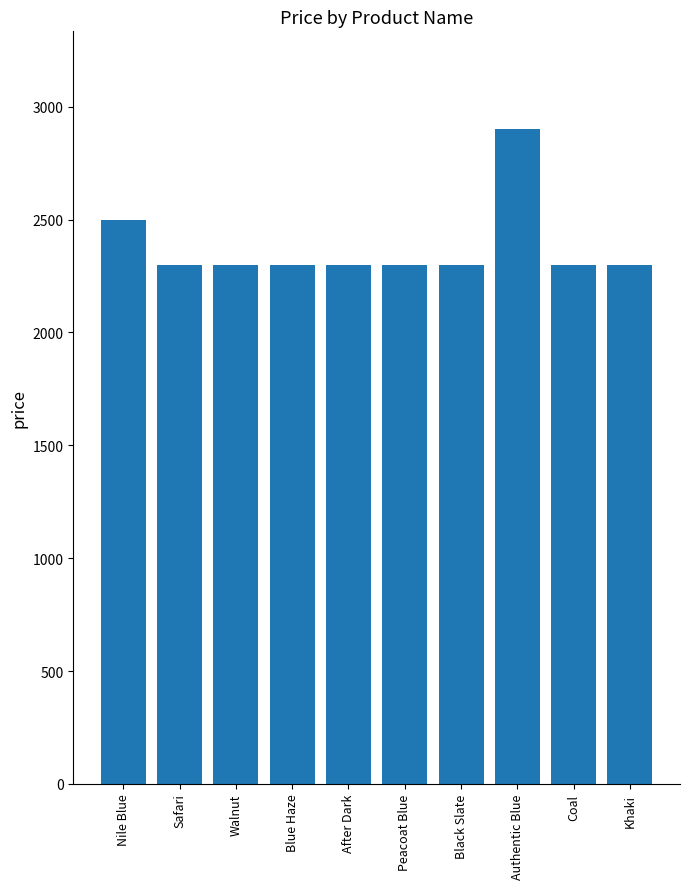

Reading left to right, extract all data points from this chart.

2499	2299	2299	2299	2299	2299	2299	2899	2299	2299